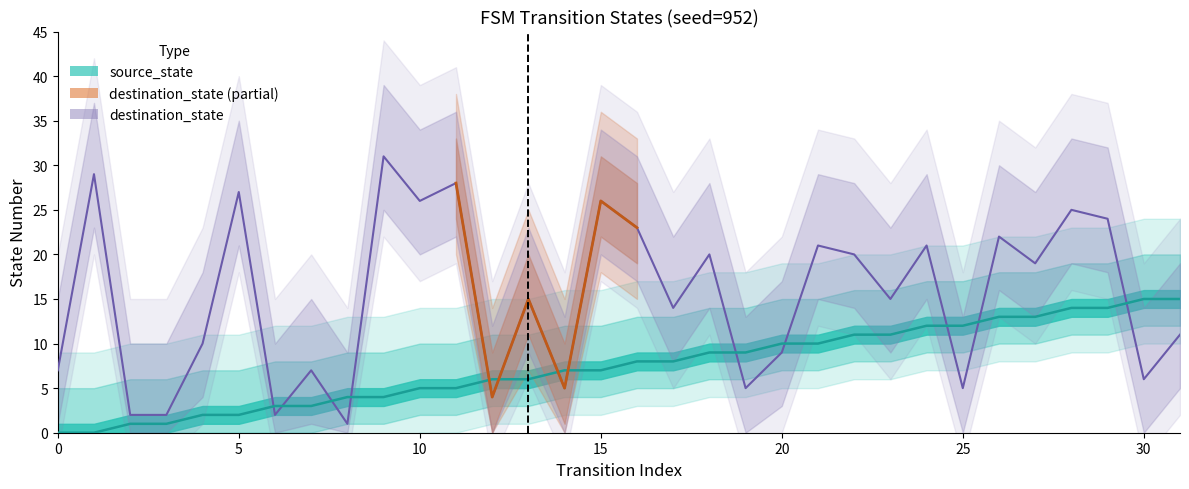

Between which two adjacent categories do destination_state and source_state first intersect?

5 and 6